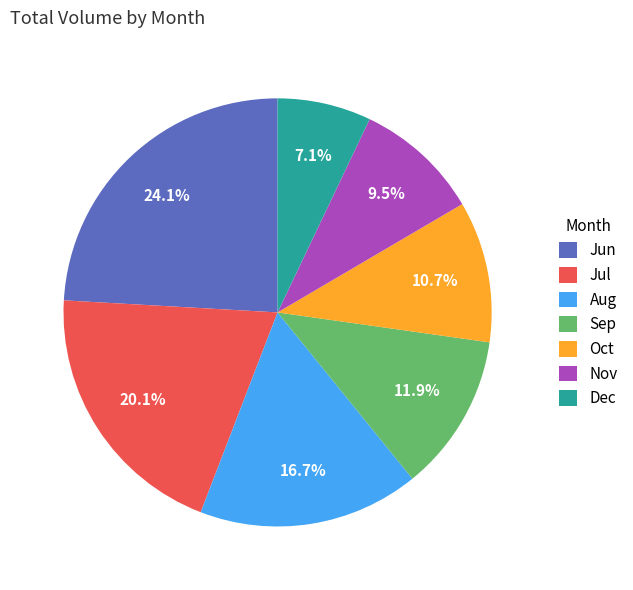

Is there a majority slice in this chart?

No